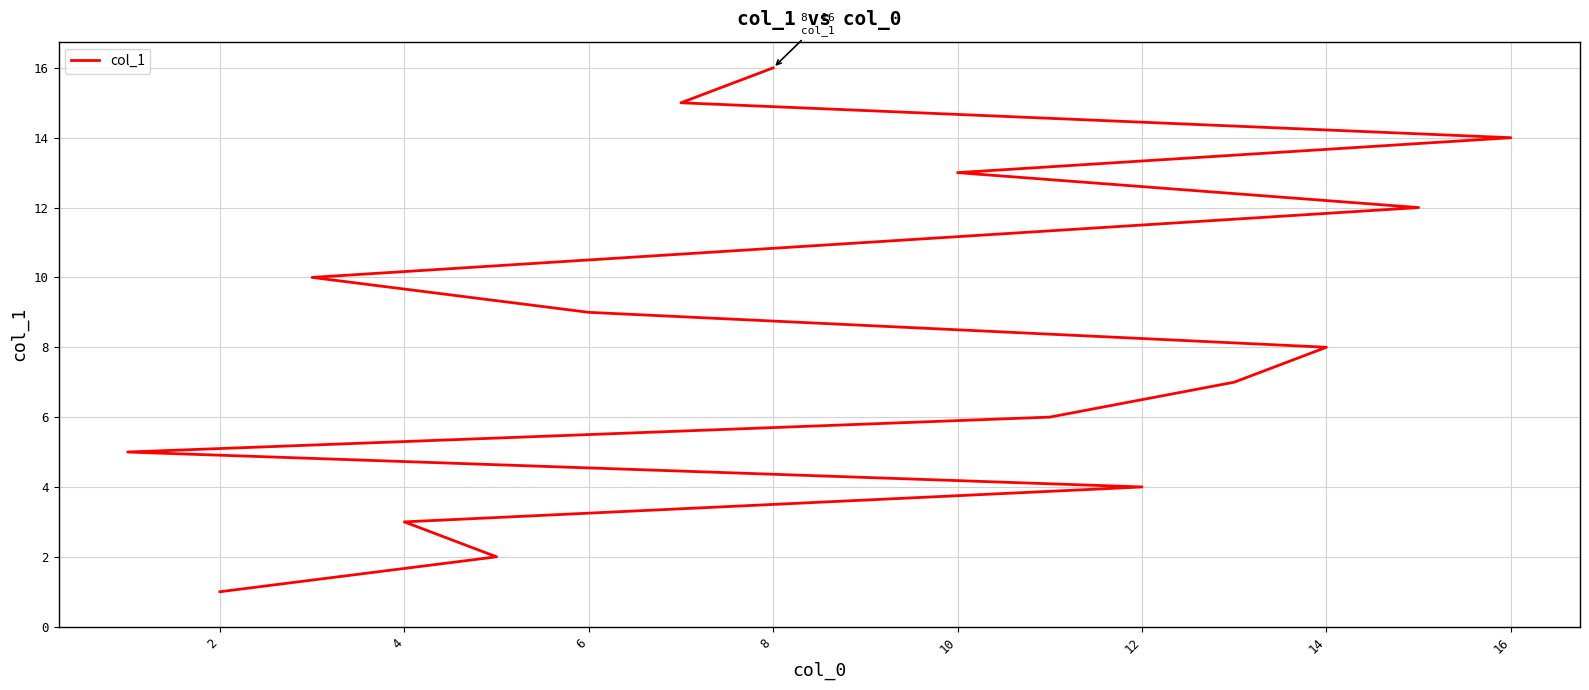

Is it true that the value at 2 is 0?

False